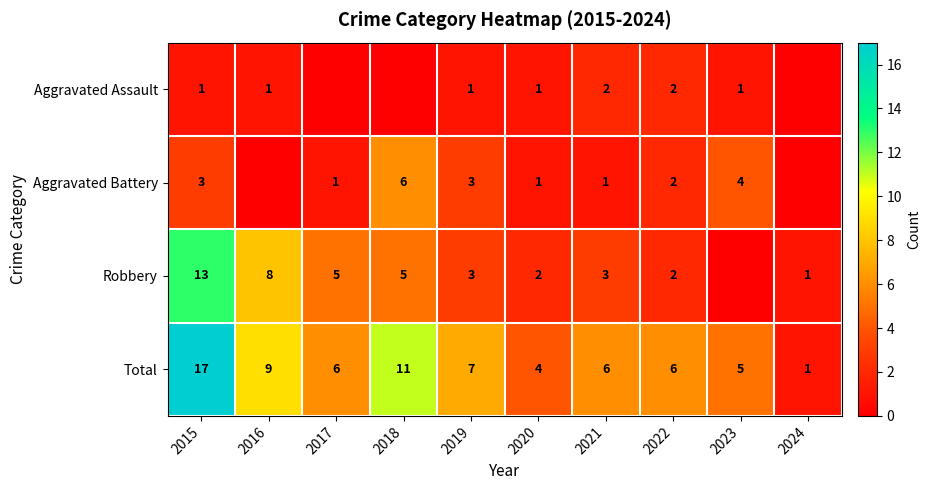

What value does the Total series have at 2015?

17